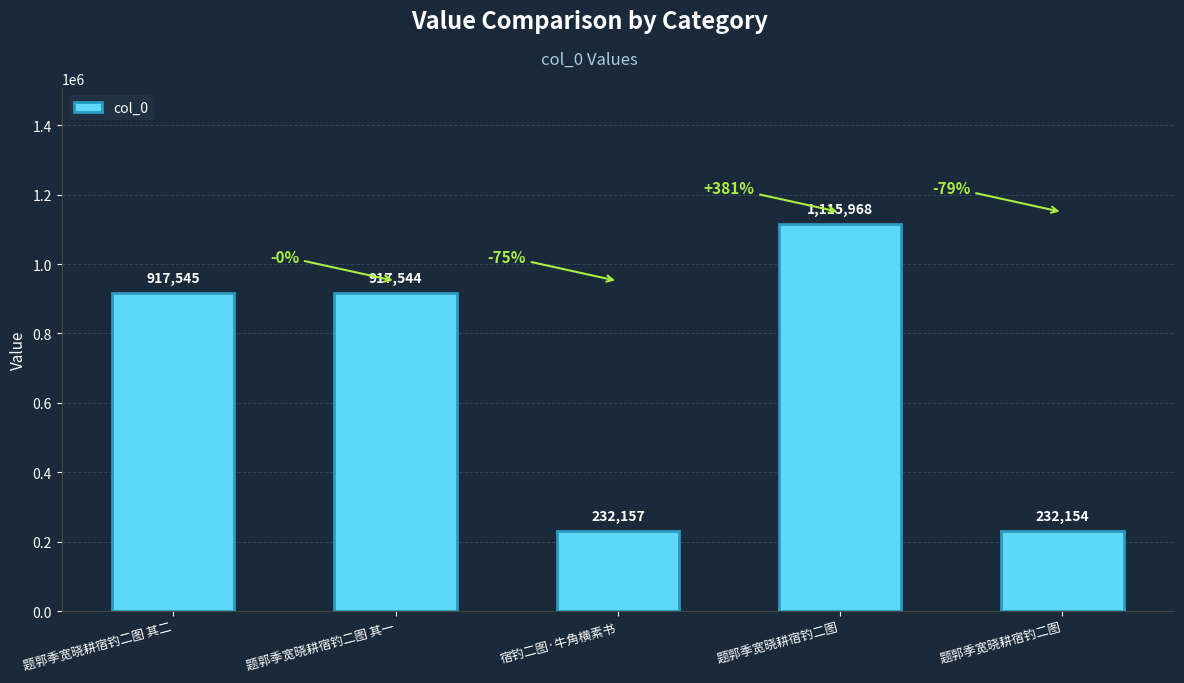

The value at 题郭季宽晓耕宿钓二图 is 232154. True or false?

True